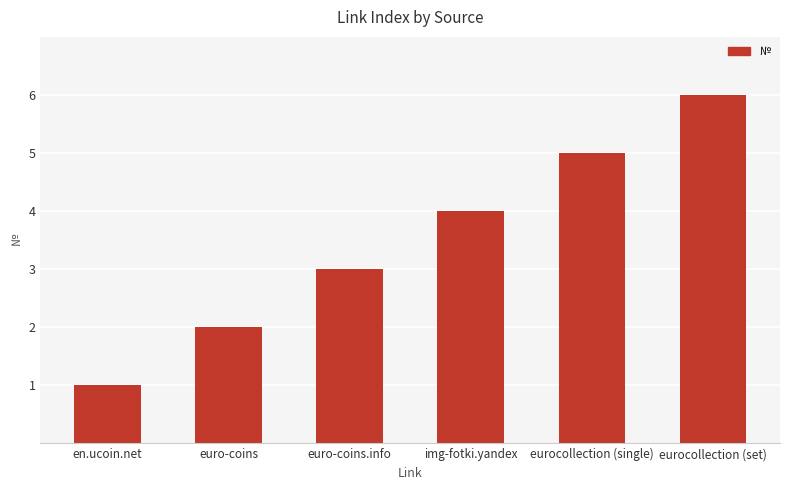

What is the average value?

4